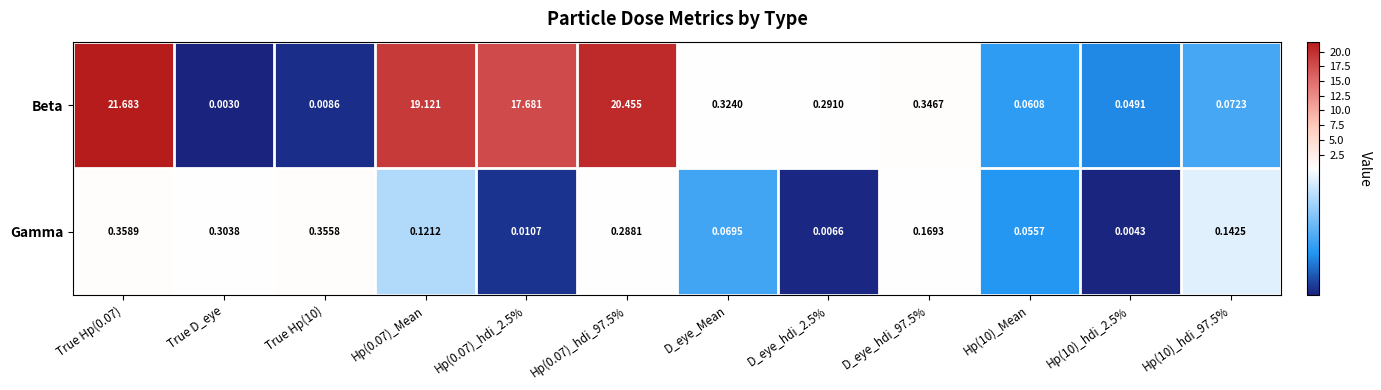

Which series changed the most between Hp(0.07)_hdi_2.5% and D_eye_hdi_2.5%?

Beta